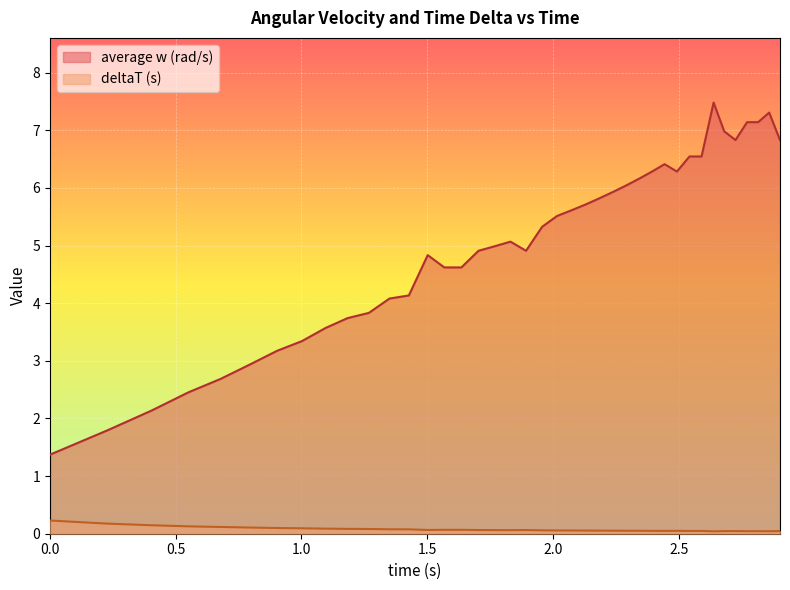

Rank the series by their maximum value, from highest to lowest.

average w (rad/s), deltaT (s)